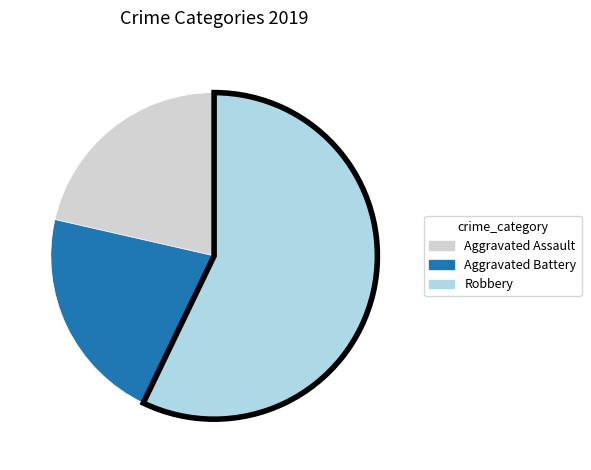

Which slice is the largest?

Robbery